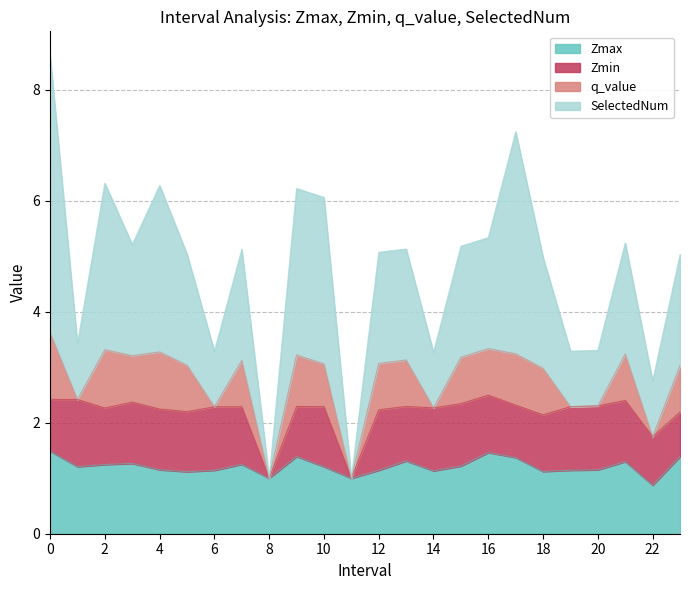

Where is the first local maximum for SelectedNum?

2